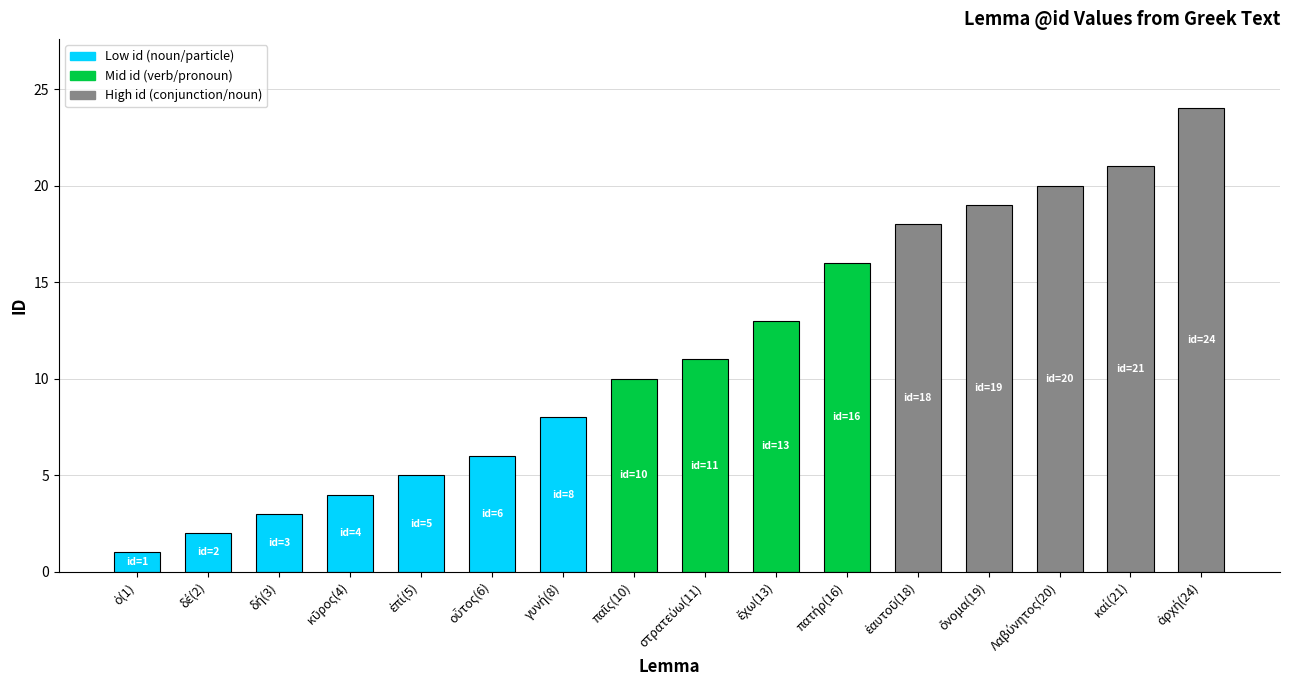

What is the smallest value displayed?

1